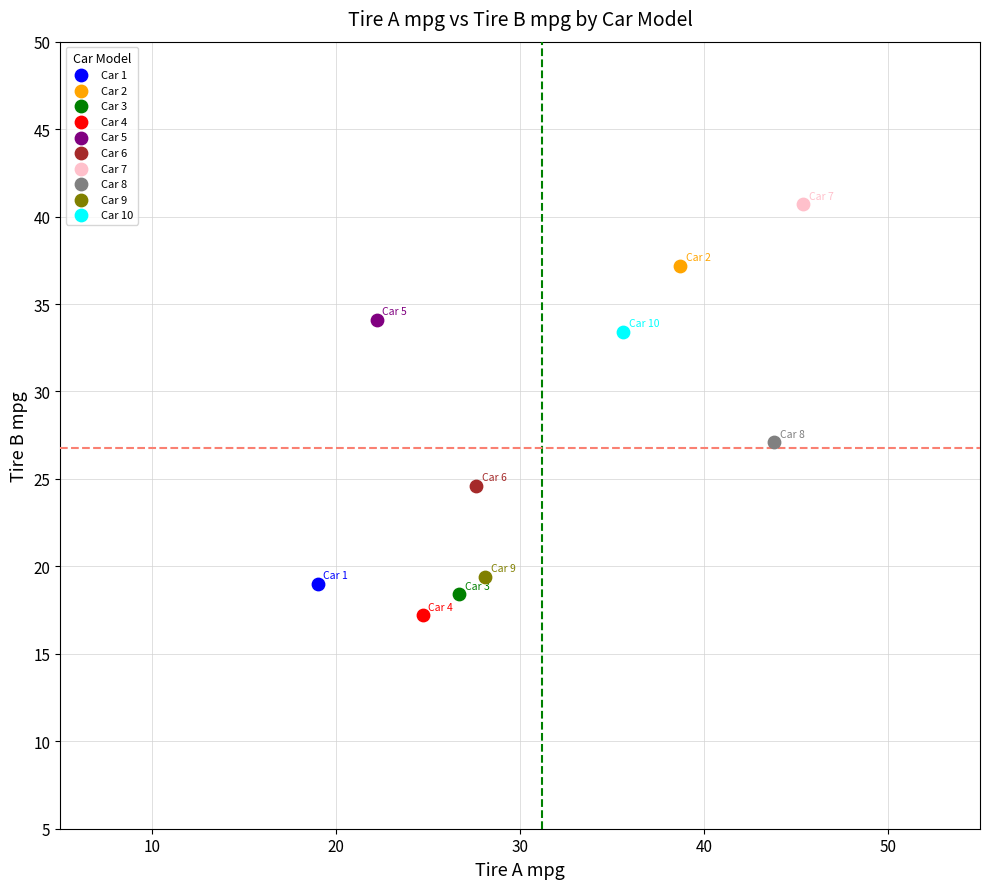

What are all the series names shown in the legend?

Car 1, Car 2, Car 3, Car 4, Car 5, Car 6, Car 7, Car 8, Car 9, Car 10